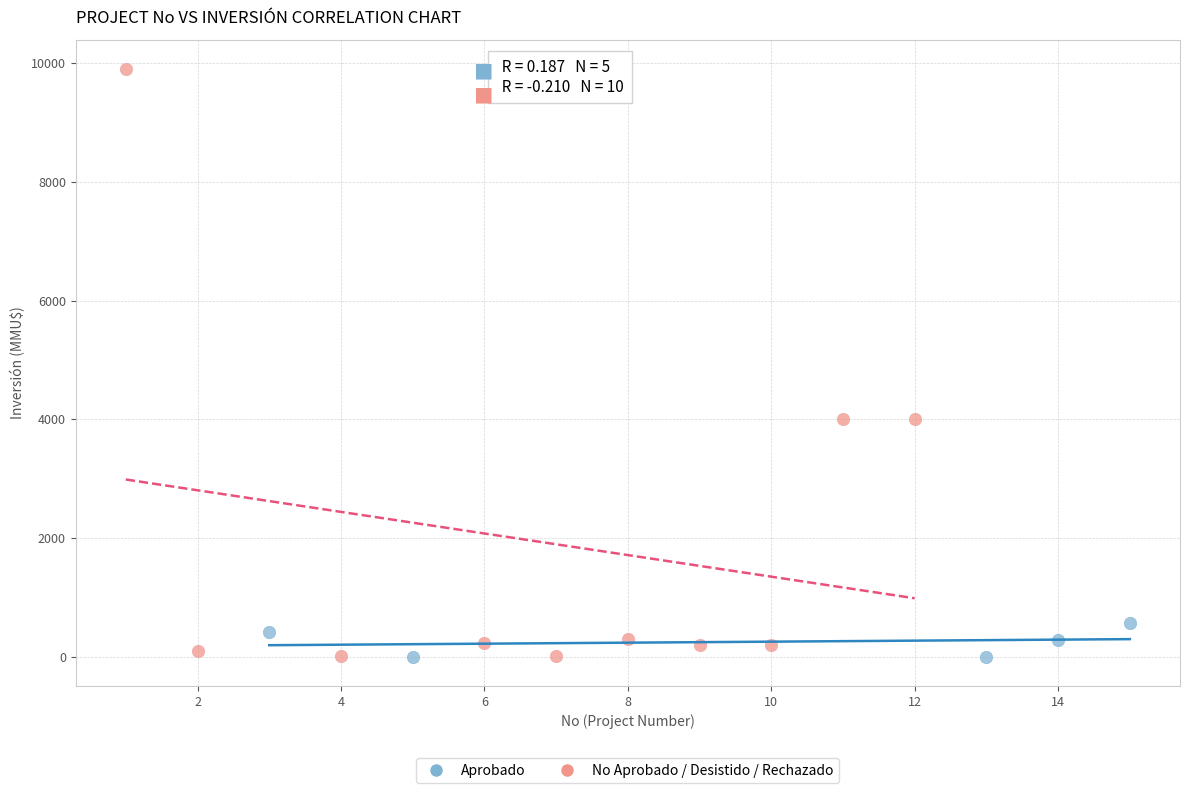

Which series has the largest Y range (max minus min)?

No Aprobado / Desistido / Rechazado